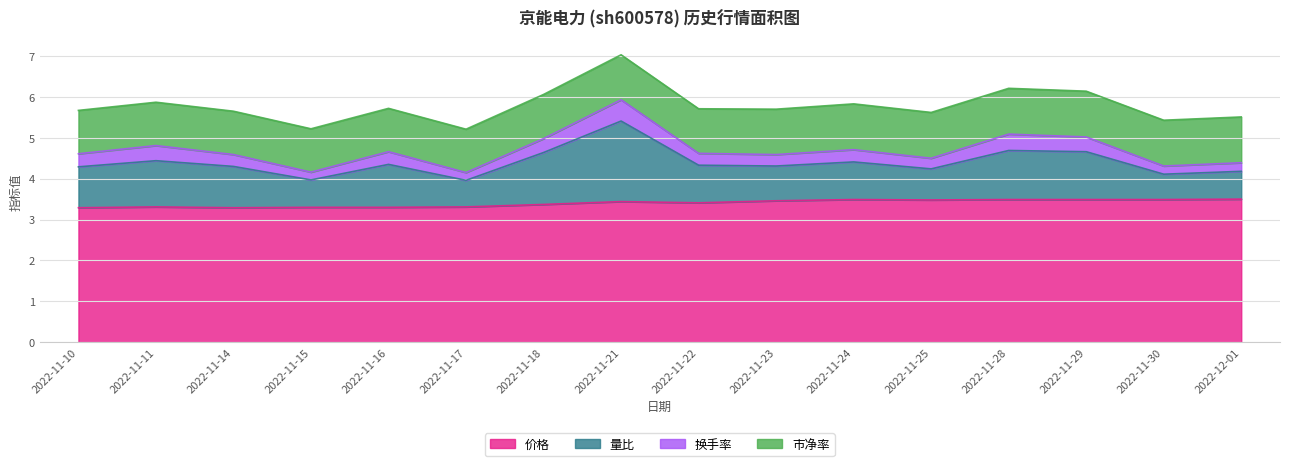

What is the lowest value of the 价格 series?

3.3